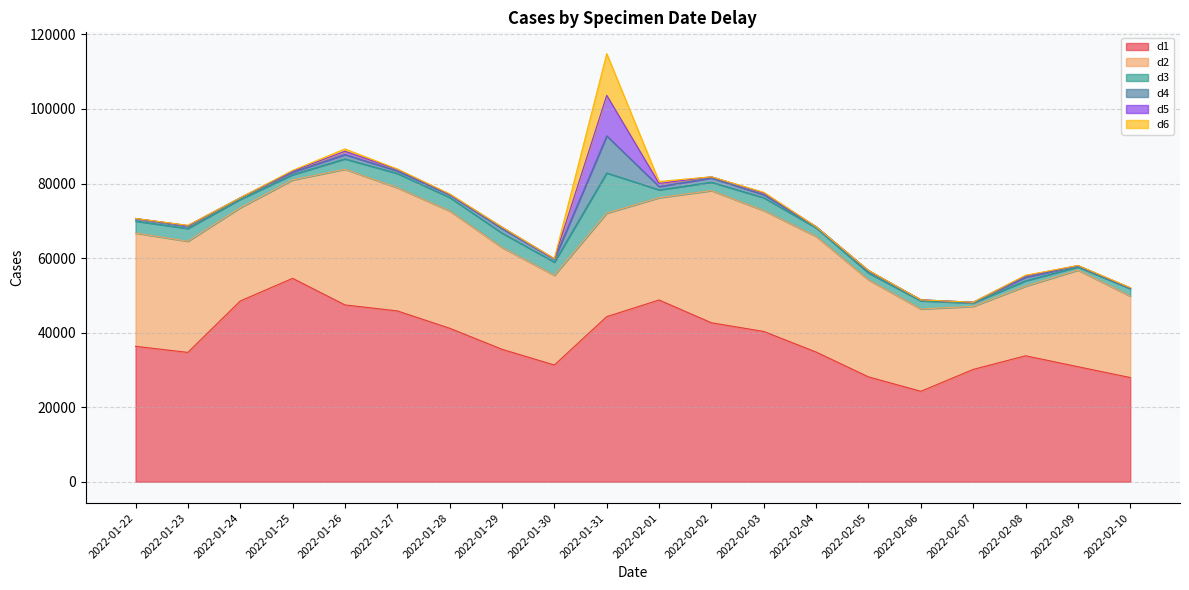

Where is d2 nearest to the value 26663?

2022-01-25